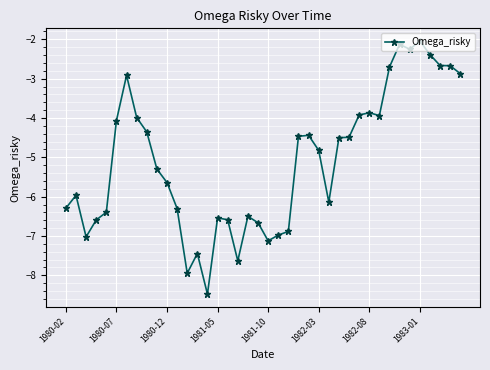

How many lines are shown in the chart?

1